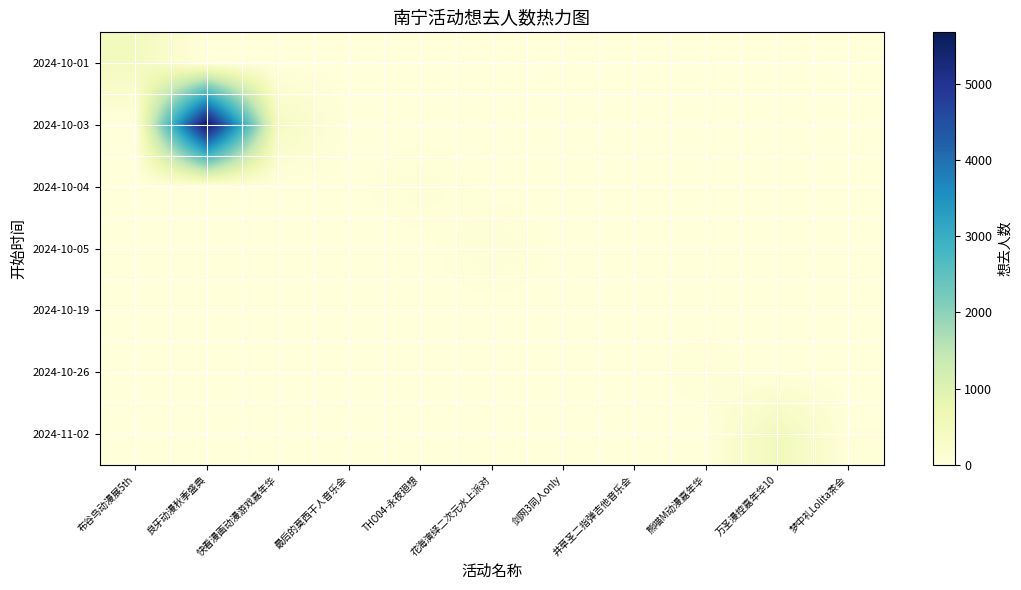

What is the total value across all series at 布谷鸟动漫展5th?

472